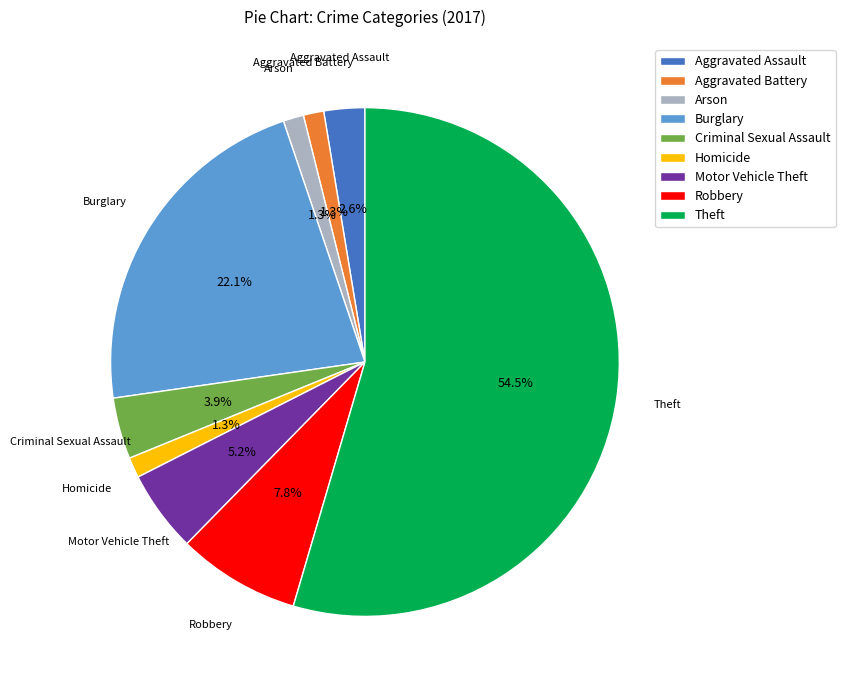

How many segments does this pie chart have?

9